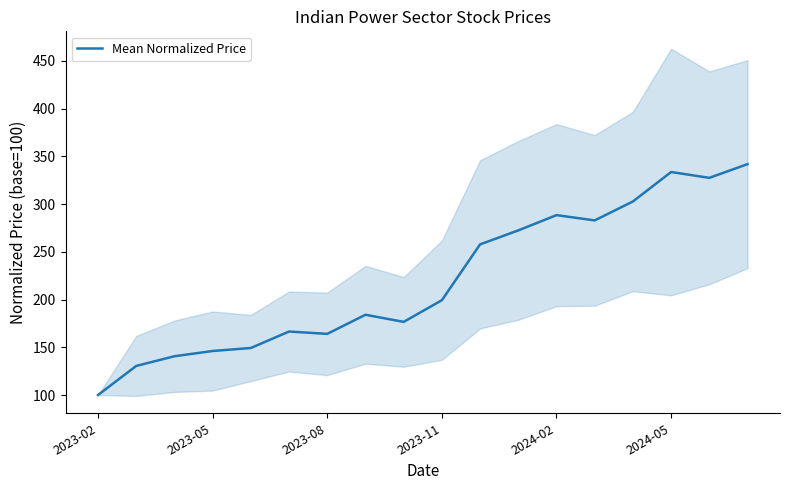

Where is Mean Normalized Price nearest to the value 220?

2023-11